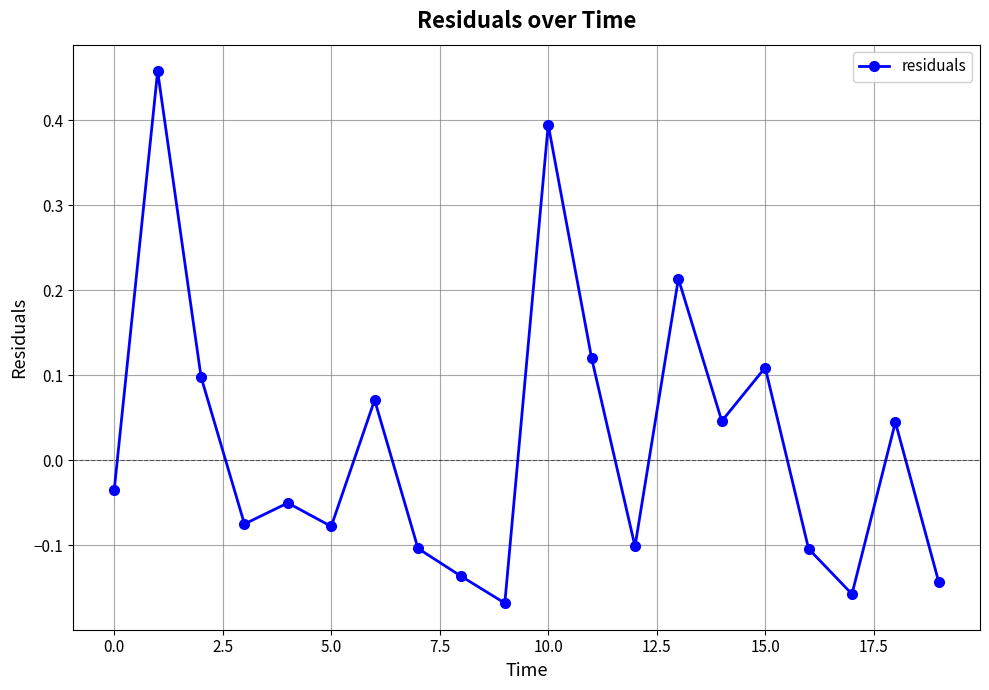

What is the difference between the second highest and minimum values?

0.6